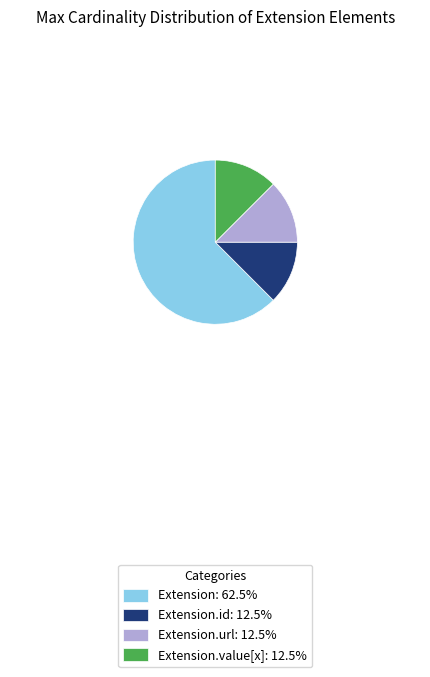

Does Extension: 62.5% represent more than half of the total?

Yes